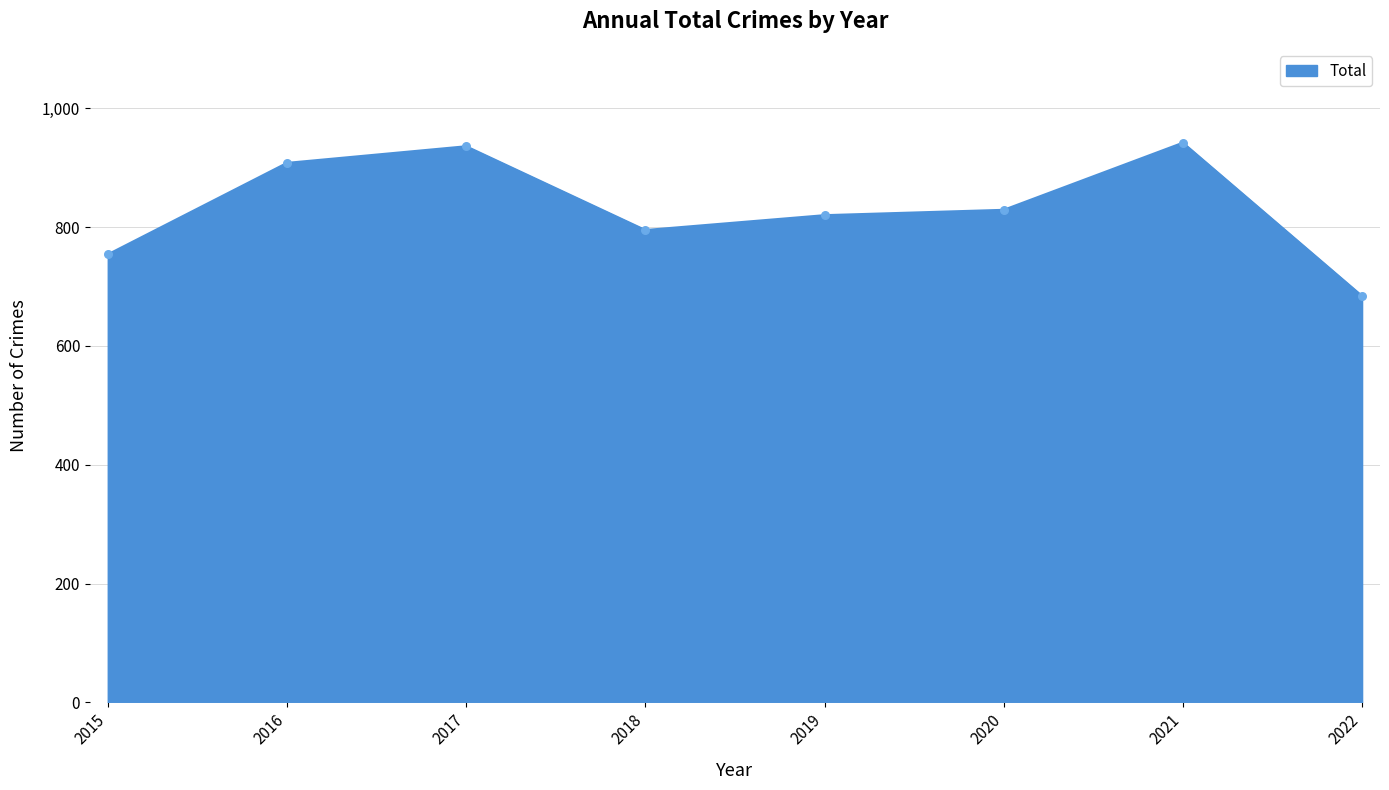

What is the change in value from 2015 to 2019?

+66